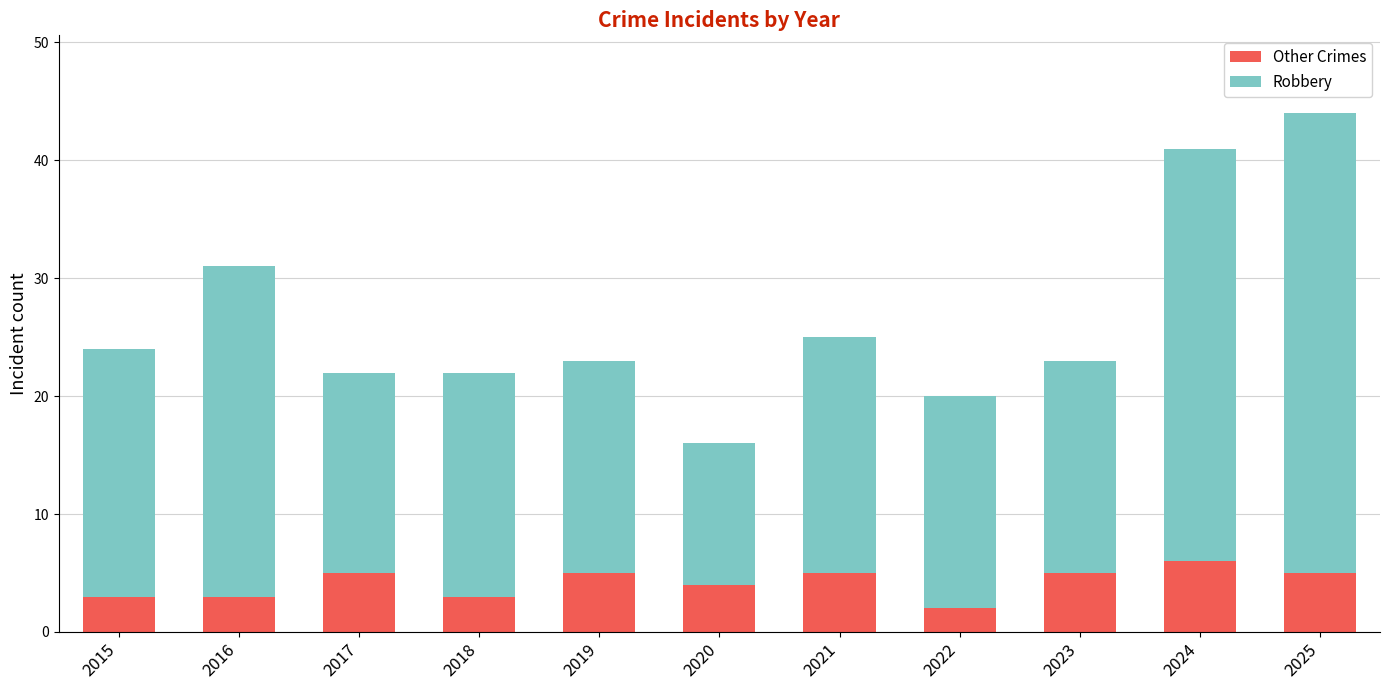

The value of Other Crimes at 2019 is 5. True or false?

True